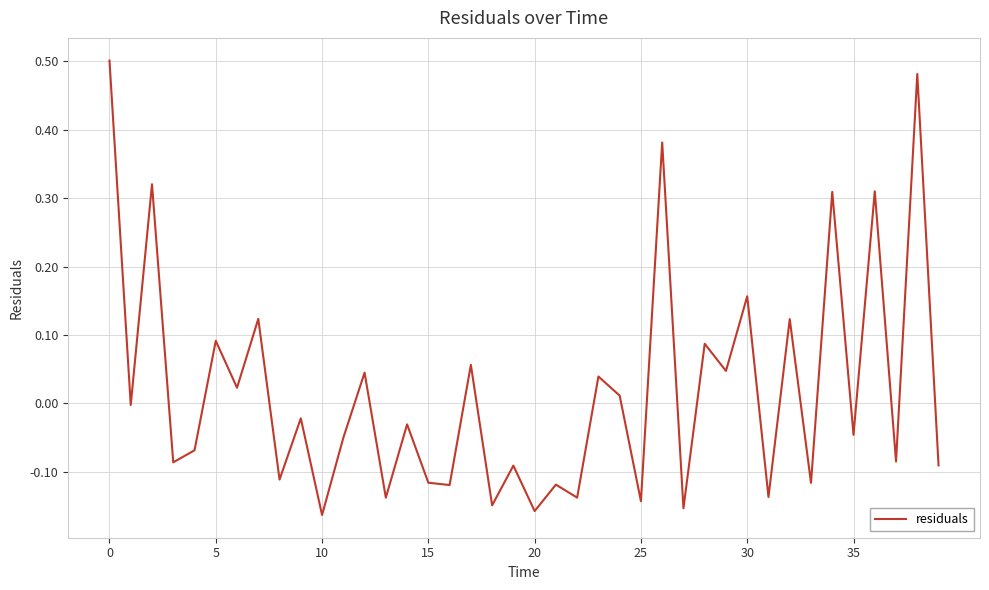

What is the difference between the maximum and minimum values?

0.7